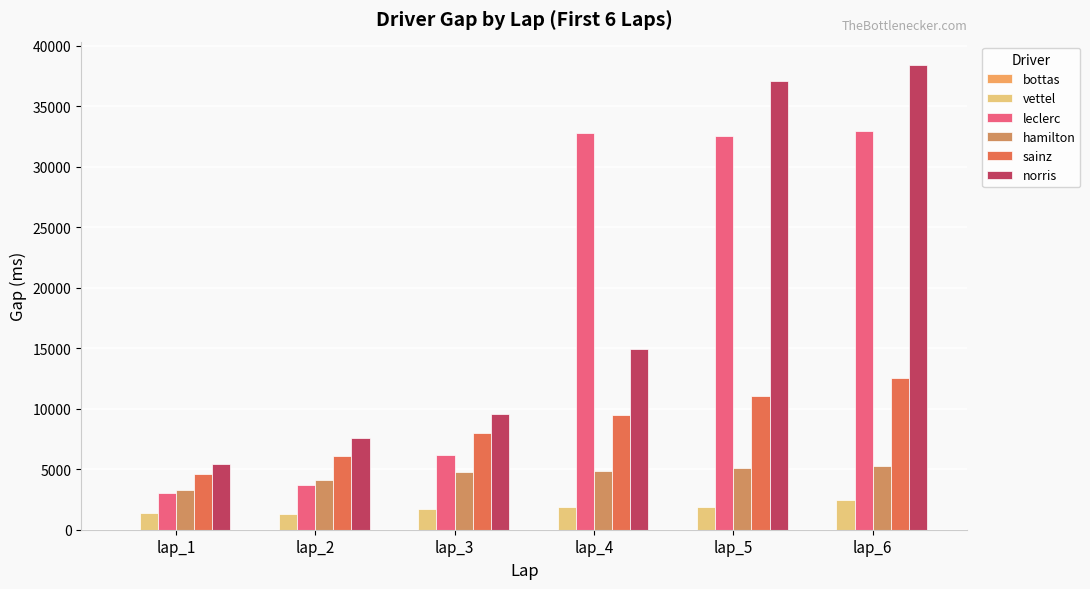

What is the minimum value shown in the chart?

1321